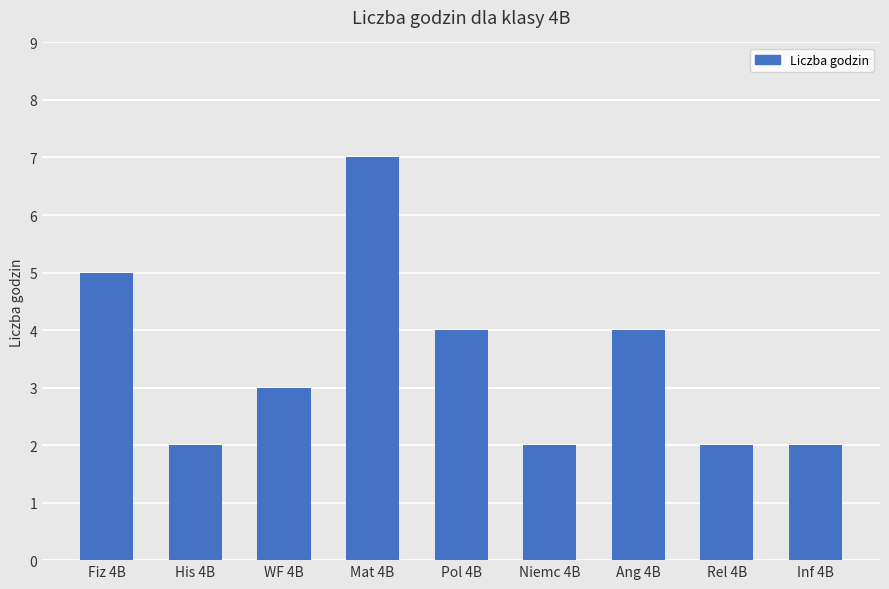

What is the label of the 3rd bar from the right?

Ang 4B